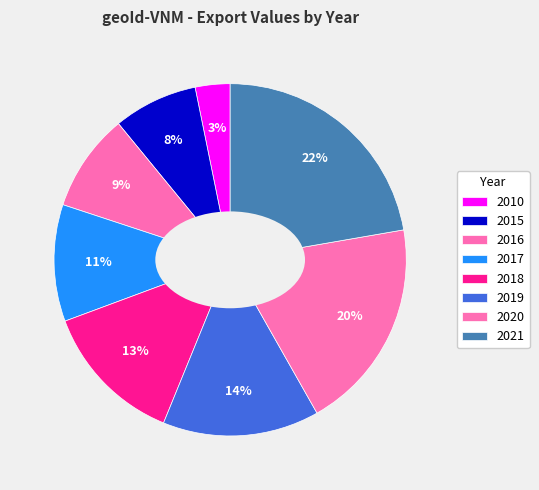

Count the number of slices in the pie.

8